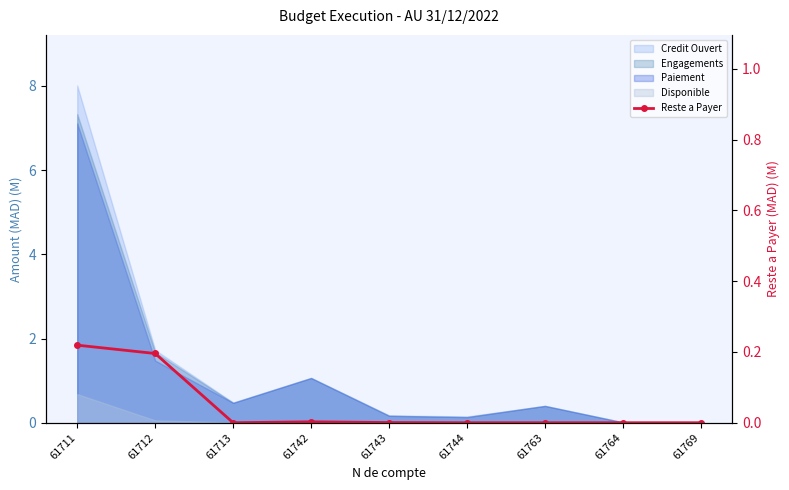

At which category does the data reach its first local peak?

61742